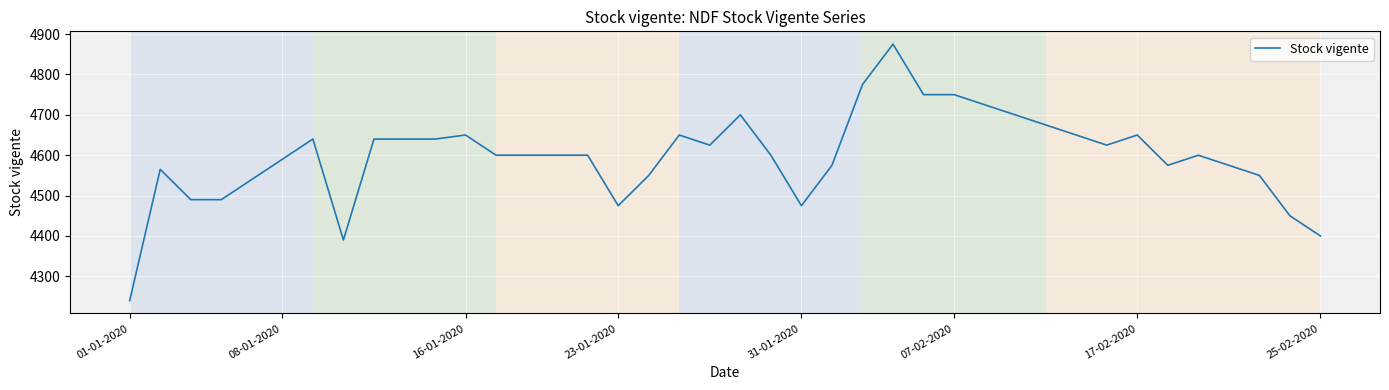

What is the smallest value displayed?

4240